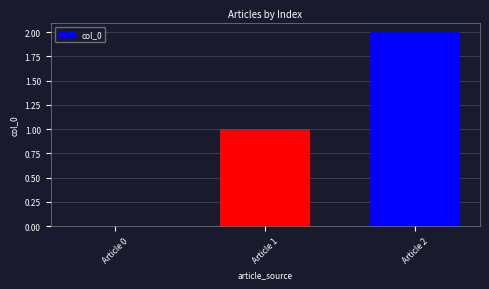

What is the greatest value displayed?

2